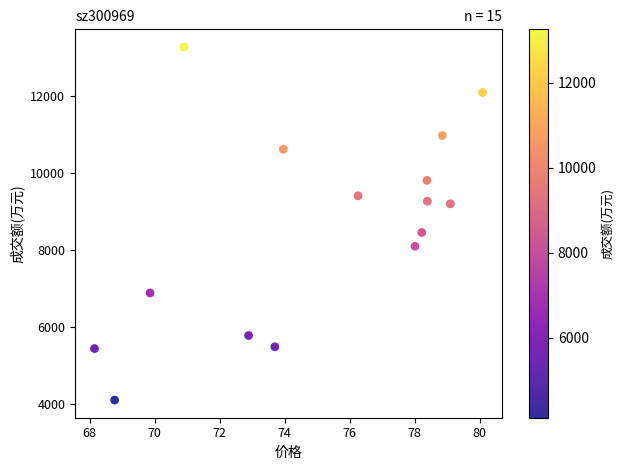

What Y value in the scatter plot is closest to 8687?

8456